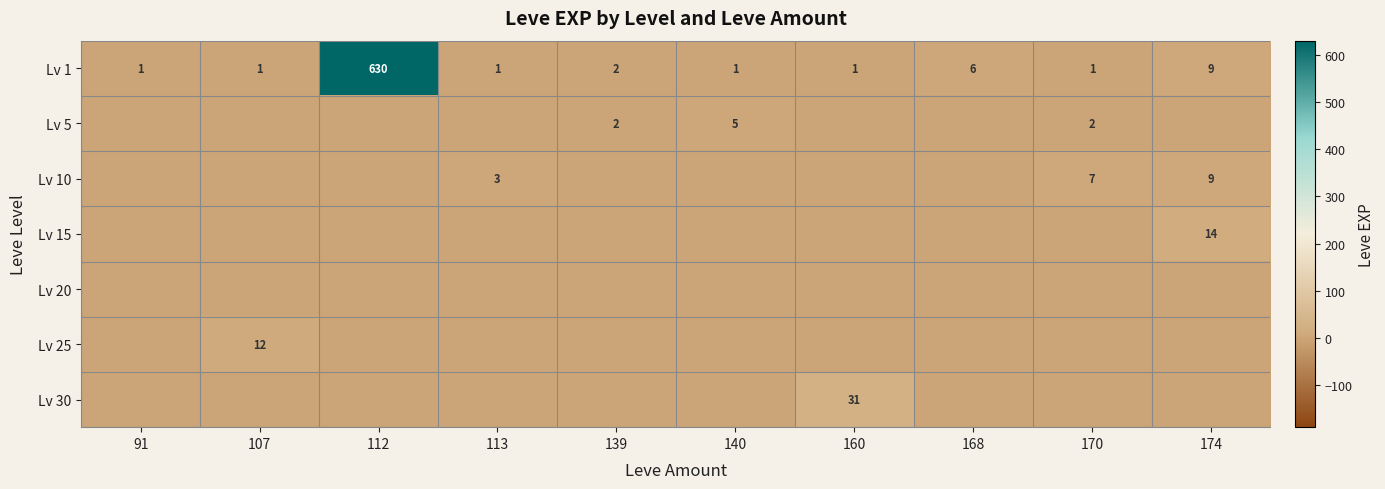

True or false: Lv 1 has a value of 982 at 112.

False